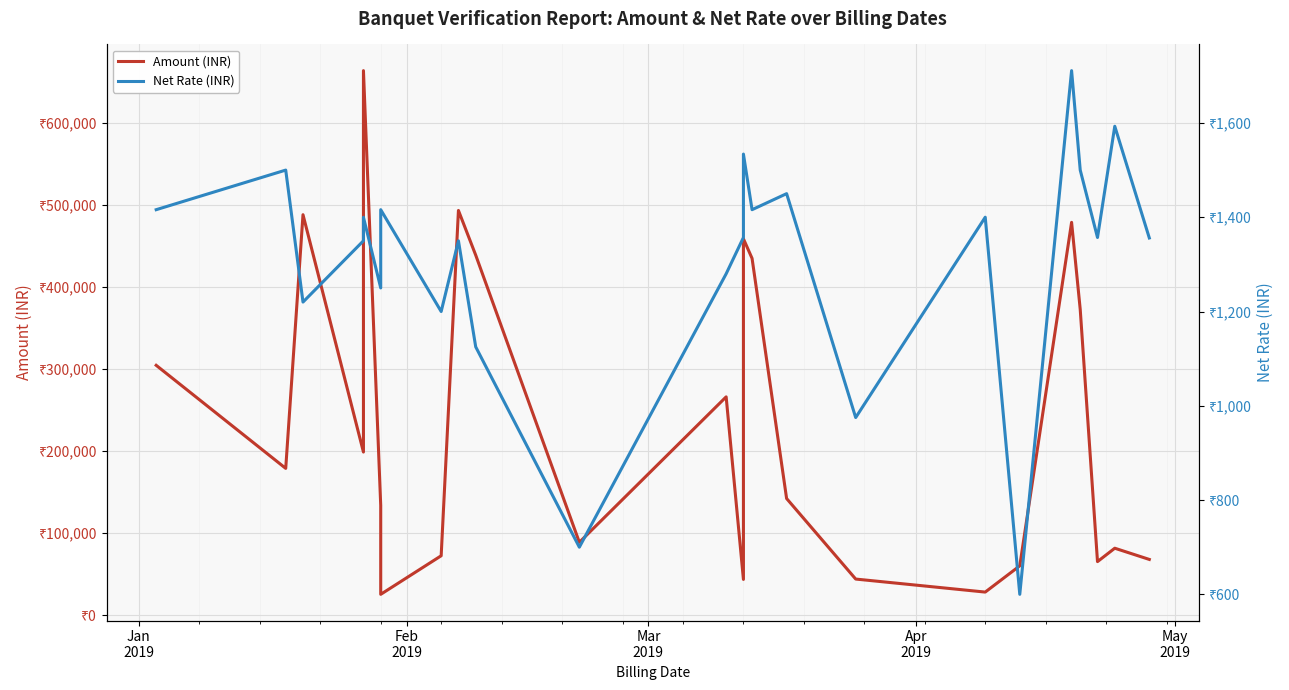

List the series in order of their peak value, lowest first.

Net Rate (INR), Amount (INR)